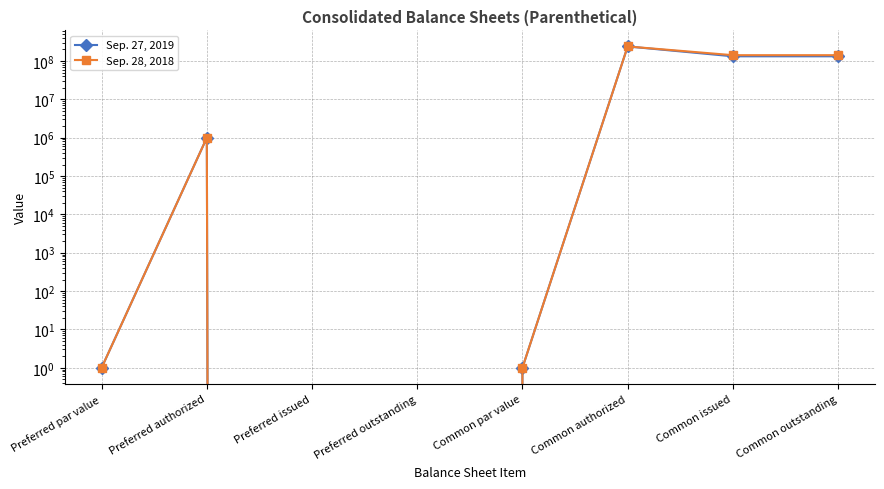

Rank the categories by Sep. 28, 2018 value from highest to lowest.

Common authorized, Common issued, Common outstanding, Preferred authorized, Preferred par value, Common par value, Preferred issued, Preferred outstanding